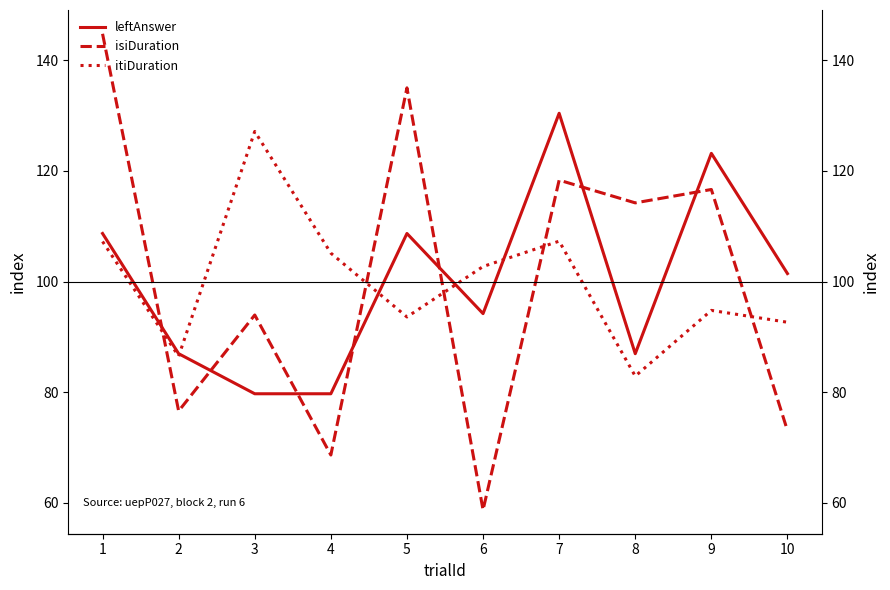

At which category does leftAnswer reach its first local peak?

5